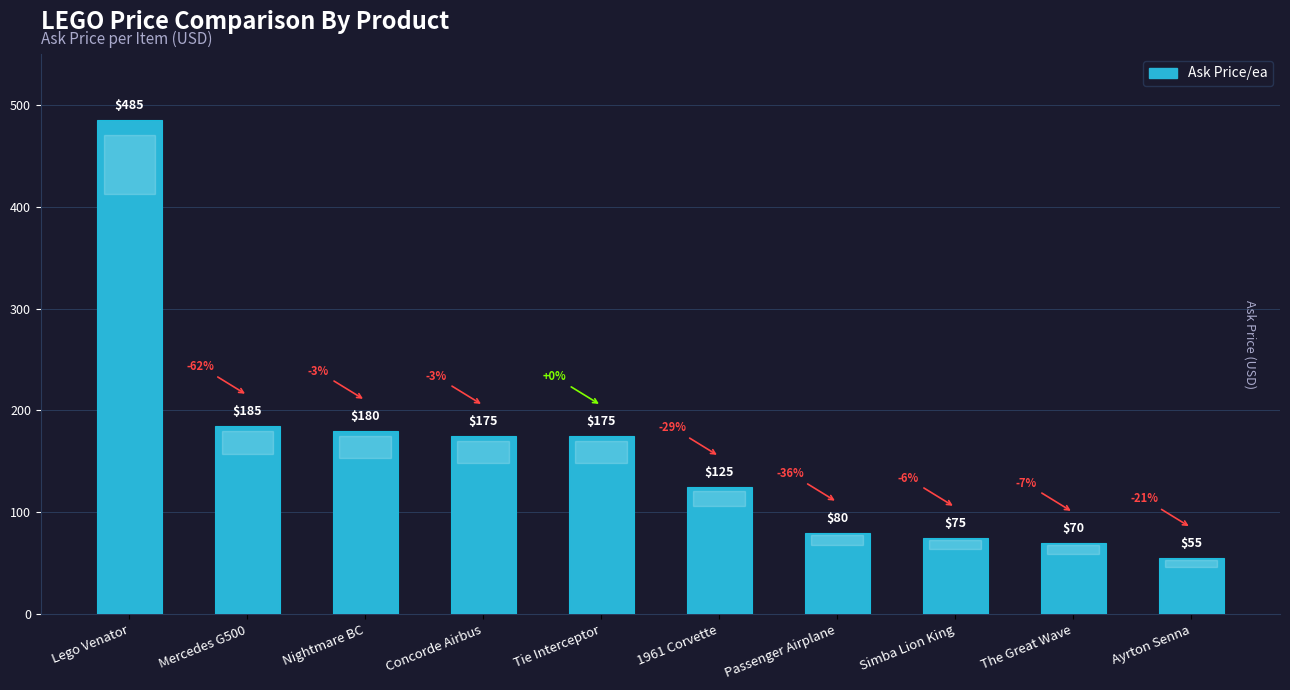

What is the label of the 10th bar from the right?

Lego Venator